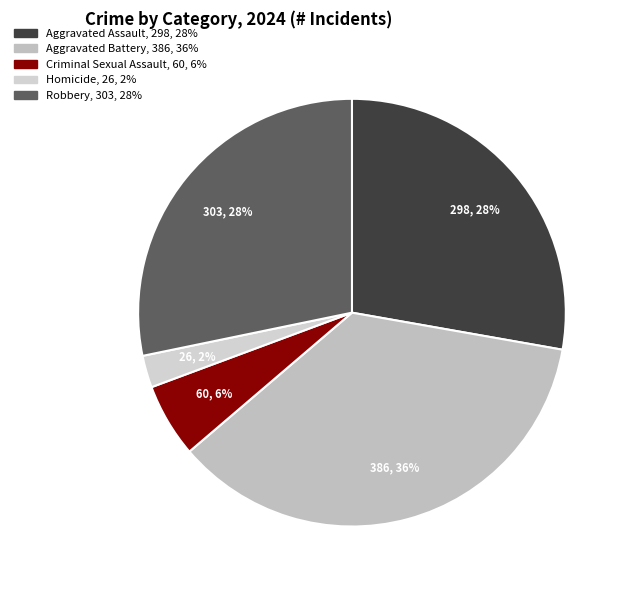

What percentage is the Homicide slice, to the nearest percent?

2%